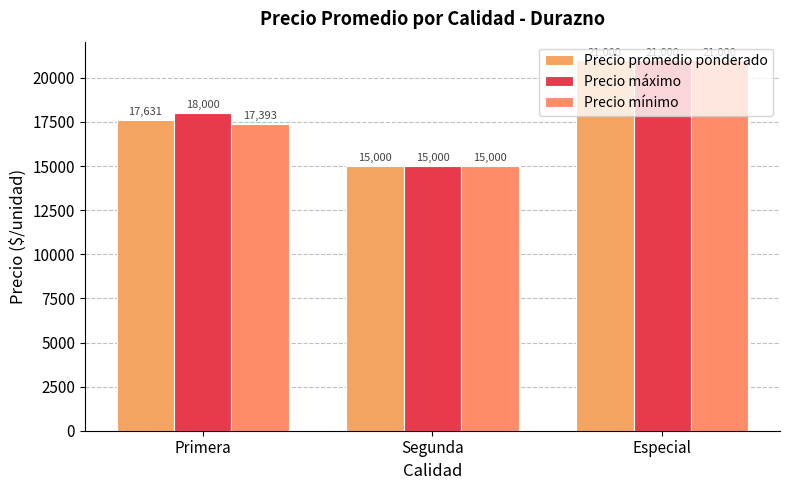

Reading right to left, what are all the values shown in this chart?

Precio promedio ponderado: Especial=21000	Segunda=15000	Primera=17631
Precio máximo: Especial=21000	Segunda=15000	Primera=18000
Precio mínimo: Especial=21000	Segunda=15000	Primera=17393